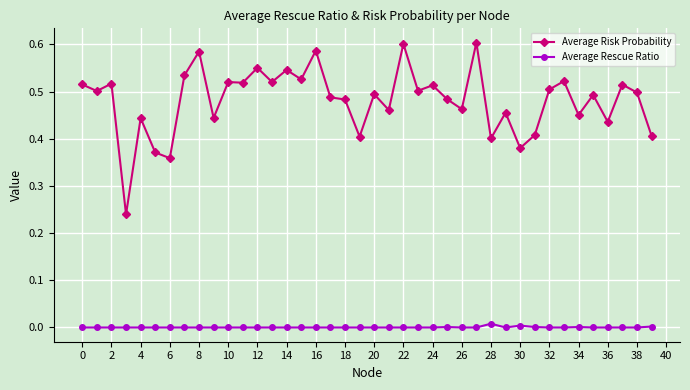

How many lines are shown in the chart?

2